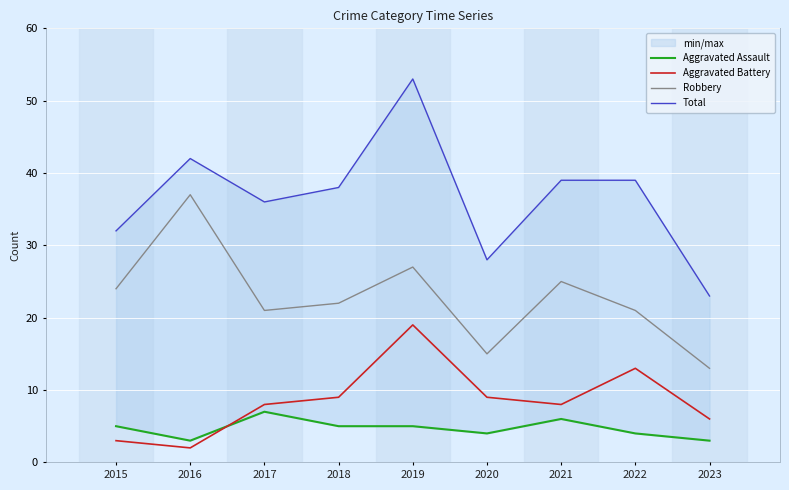

List the labels in order of Total value, smallest first.

2023, 2020, 2015, 2017, 2018, 2021, 2022, 2016, 2019